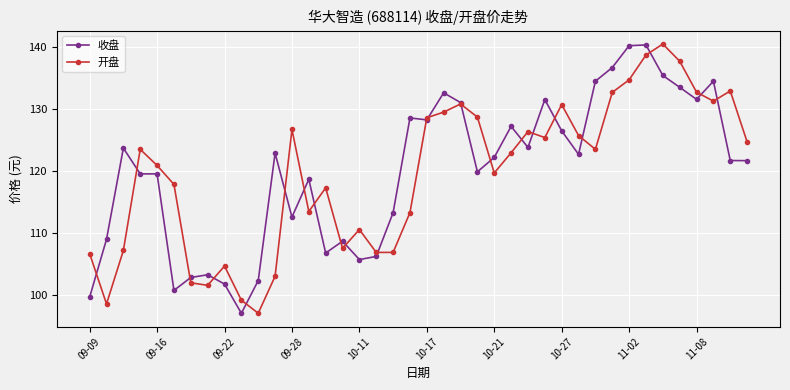

What is the sum of all 收盘 values?

4796.5